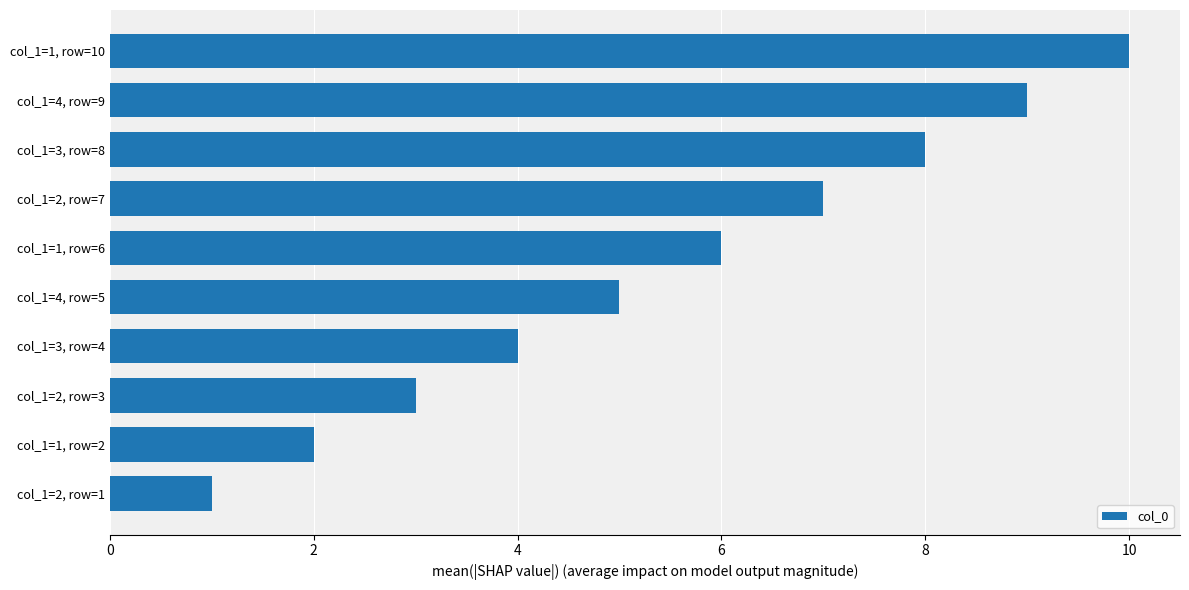

What is the change in value from col_1=4, row=9 to col_1=4, row=5?

-4